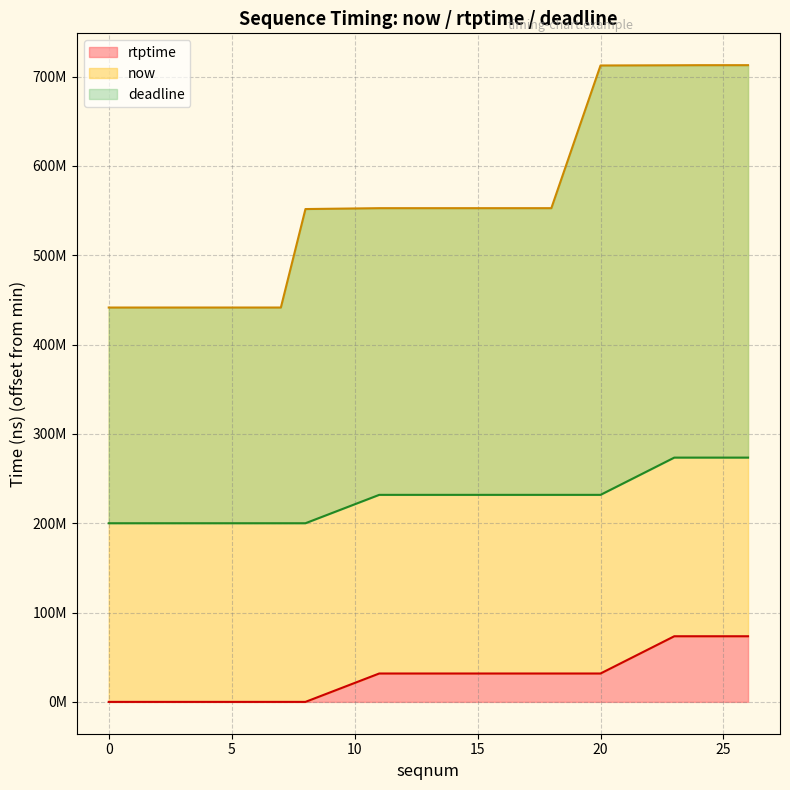

At which category is the sum across all series the highest?

26